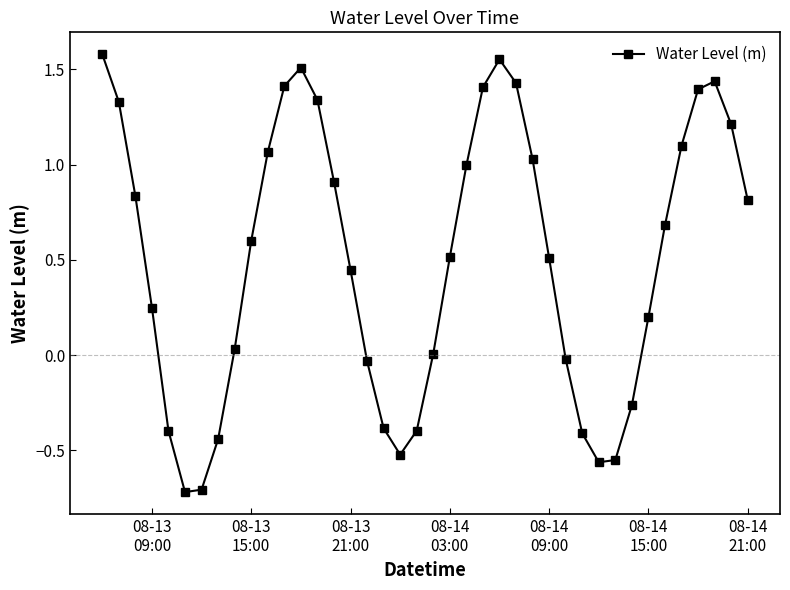

What is the average value?

0.5